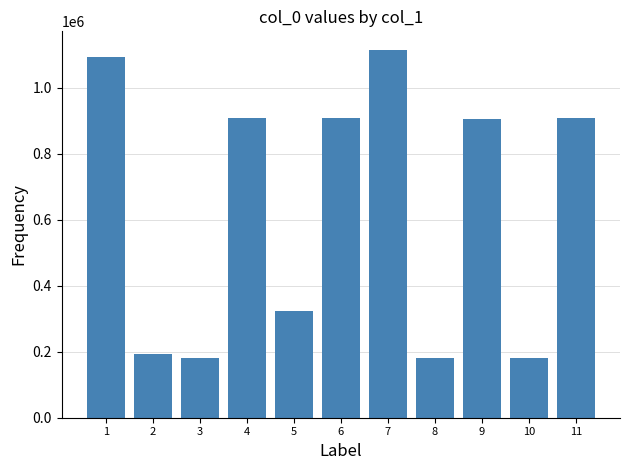

What is the sum of the values at 4 and 8?

1087999